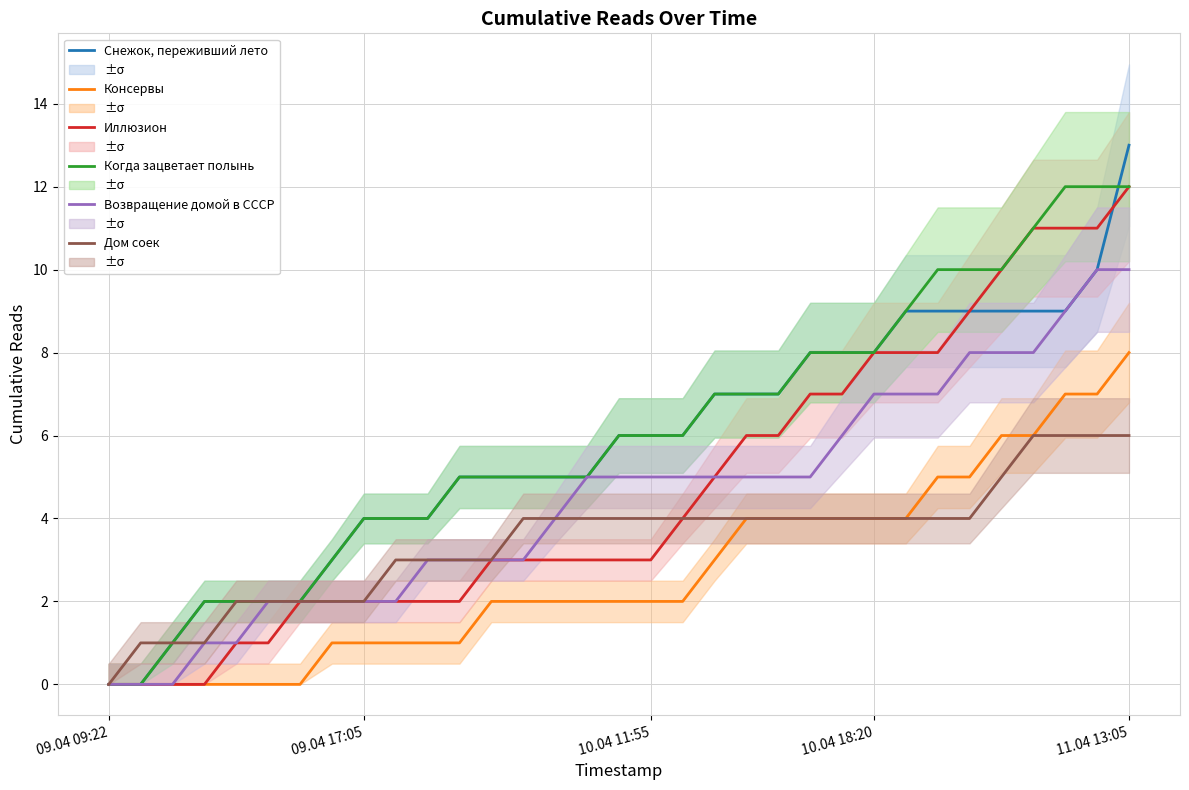

What are all the series names shown in the legend?

Снежок, переживший лето, Консервы, Иллюзион, Когда зацветает полынь, Возвращение домой в СССР, Дом соек